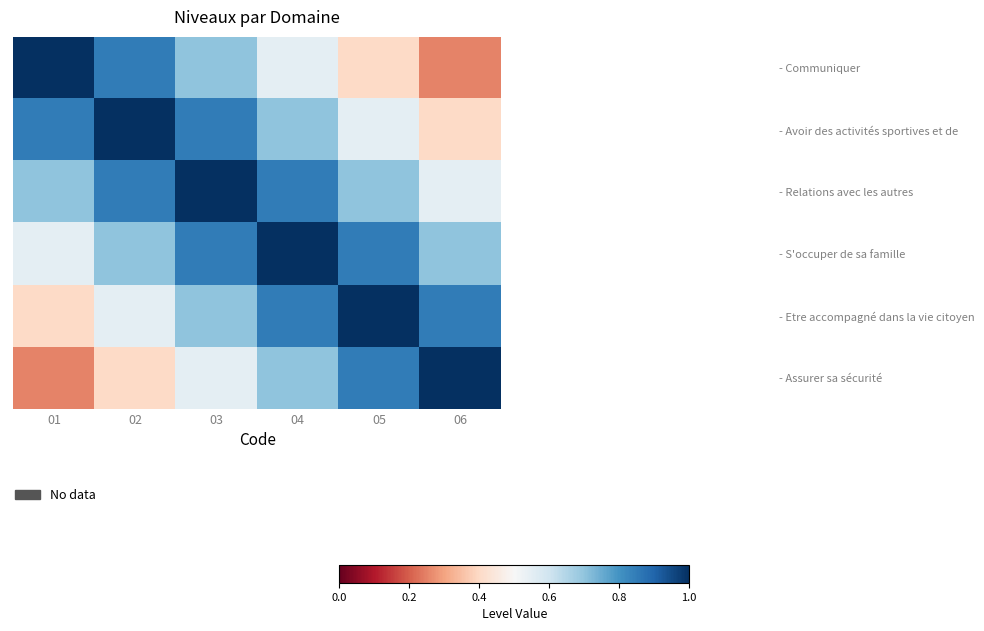

Reading right to left, list all the values displayed in this chart.

- Communiquer: 06=0.2	05=0.4	04=0.6	03=0.7	02=0.8	01=1.0
- Avoir des activités sportives et de: 06=0.4	05=0.6	04=0.7	03=0.8	02=1.0	01=0.8
- Relations avec les autres: 06=0.6	05=0.7	04=0.8	03=1.0	02=0.8	01=0.7
- S'occuper de sa famille: 06=0.7	05=0.8	04=1.0	03=0.8	02=0.7	01=0.6
- Etre accompagné dans la vie citoyen: 06=0.8	05=1.0	04=0.8	03=0.7	02=0.6	01=0.4
- Assurer sa sécurité: 06=1.0	05=0.8	04=0.7	03=0.6	02=0.4	01=0.2